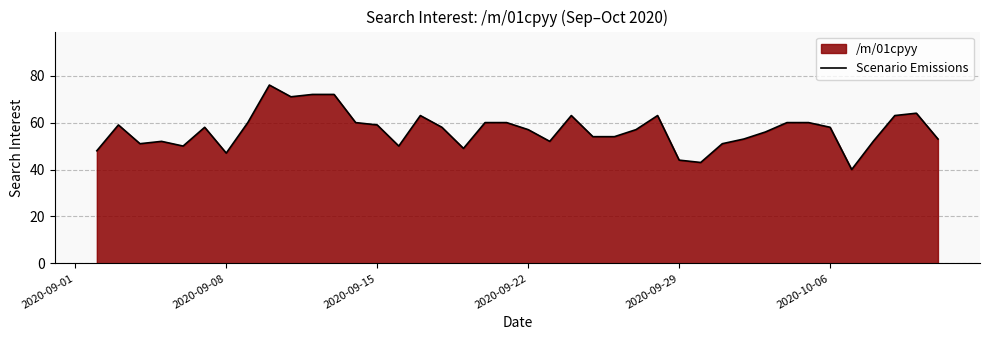

The chart shows a value of 58 at 2020-10-06. True or false?

True